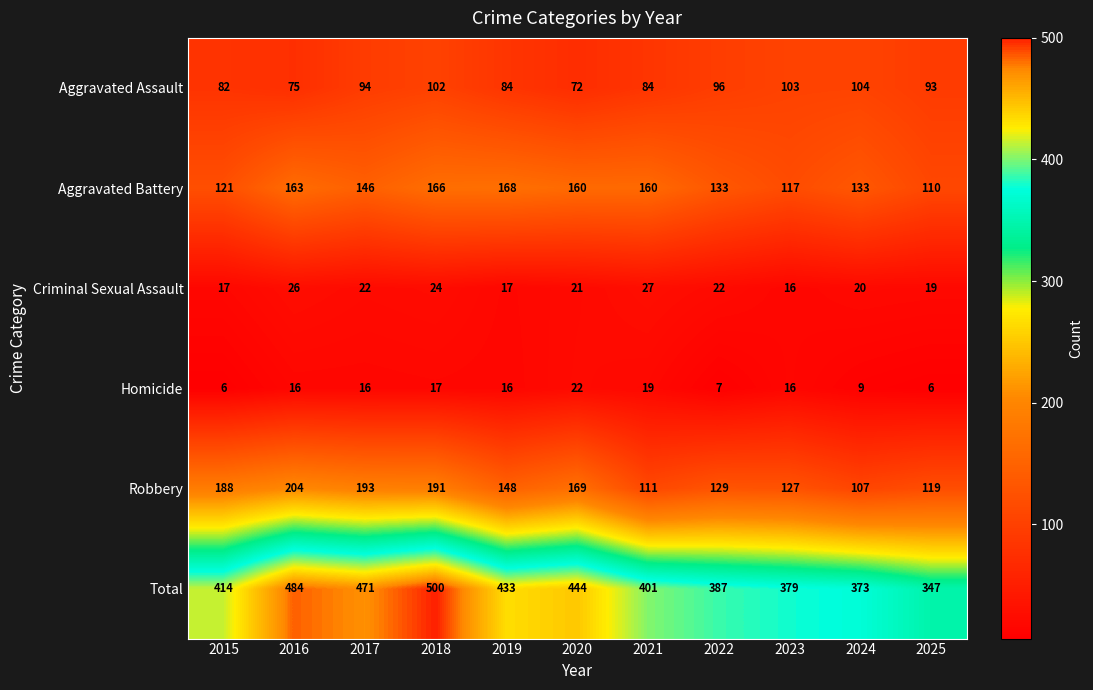

What is the minimum value for Aggravated Assault?

72